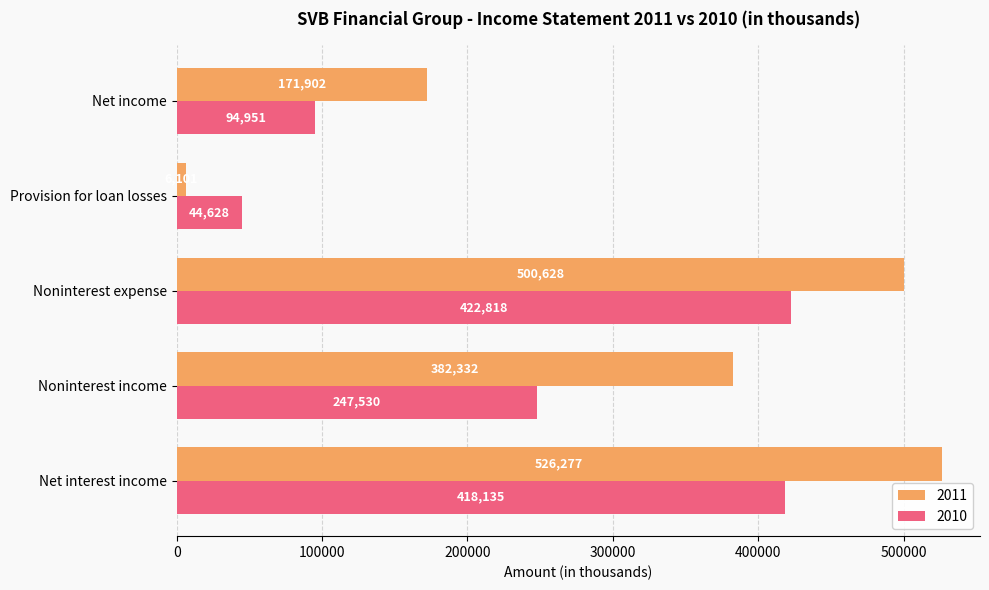

What is the difference between the maximum and minimum values in the 2011 series?

520176